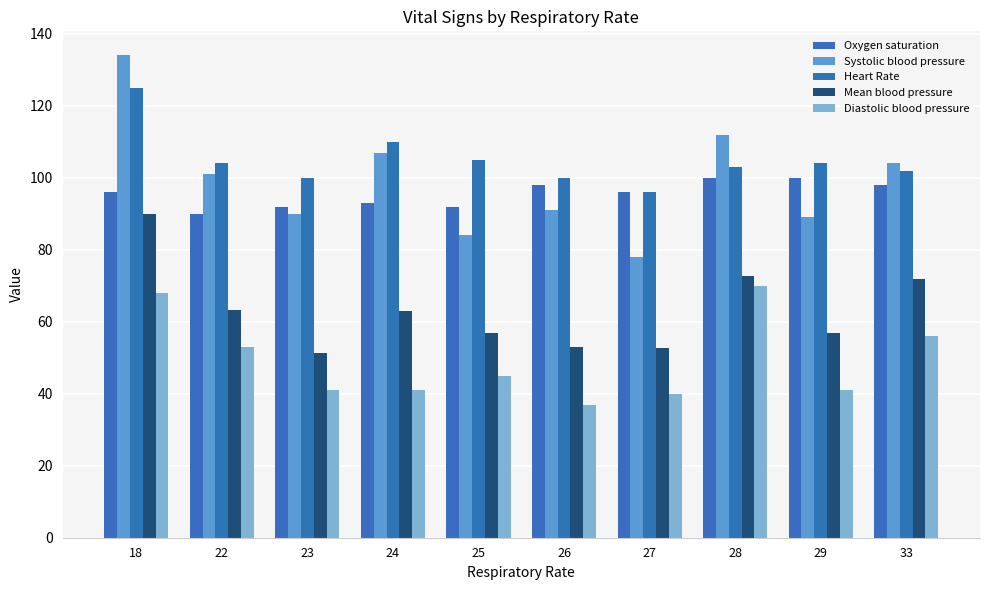

Rank the series by their maximum value, from lowest to highest.

Diastolic blood pressure, Mean blood pressure, Oxygen saturation, Heart Rate, Systolic blood pressure